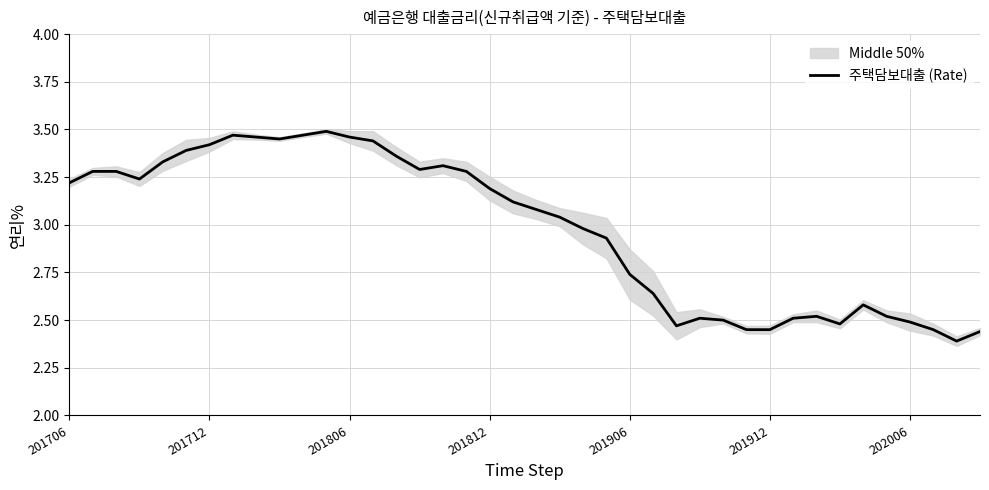

How many lines are shown in the chart?

1